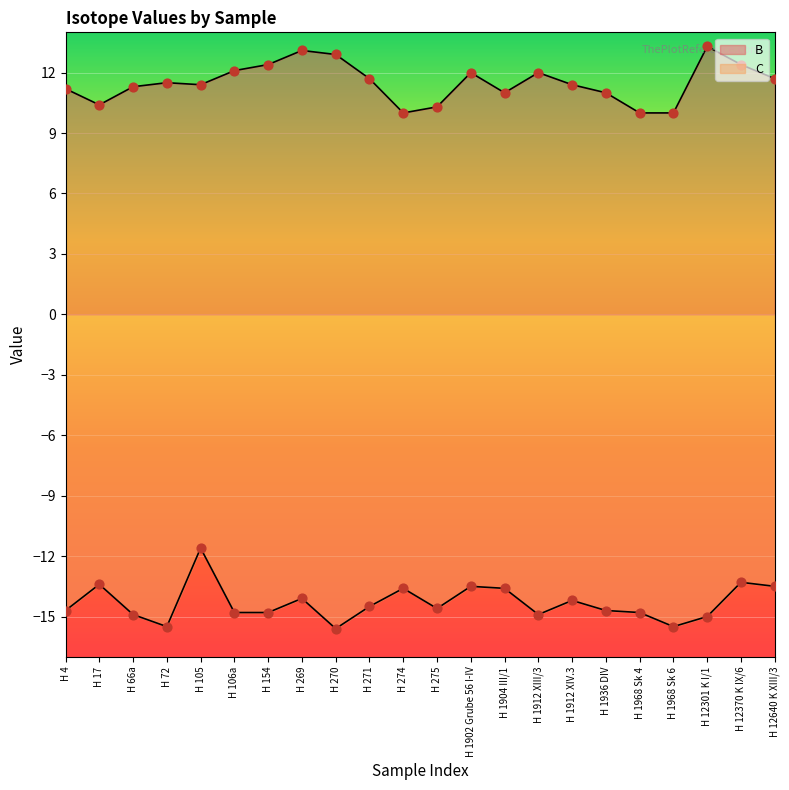

What are all the series names shown in the legend?

B, C